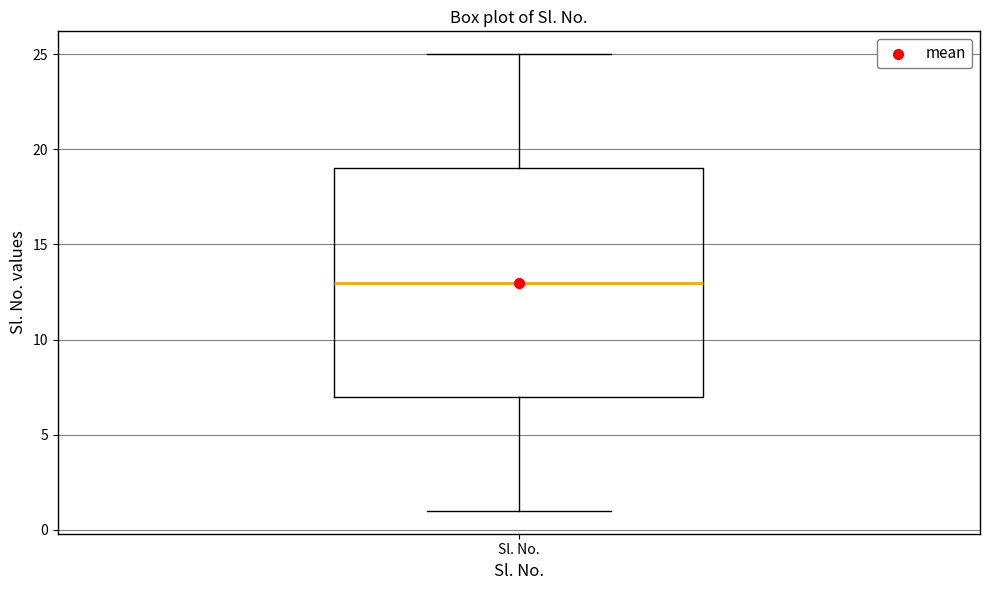

Read this box plot against the y-axis: the position of the median line, the range covered by the box, and the ends of both whiskers. The values are not printed on the chart, so give them approximately, as read against the axis.

median 13, box 7 to 19, whiskers 1 to 25